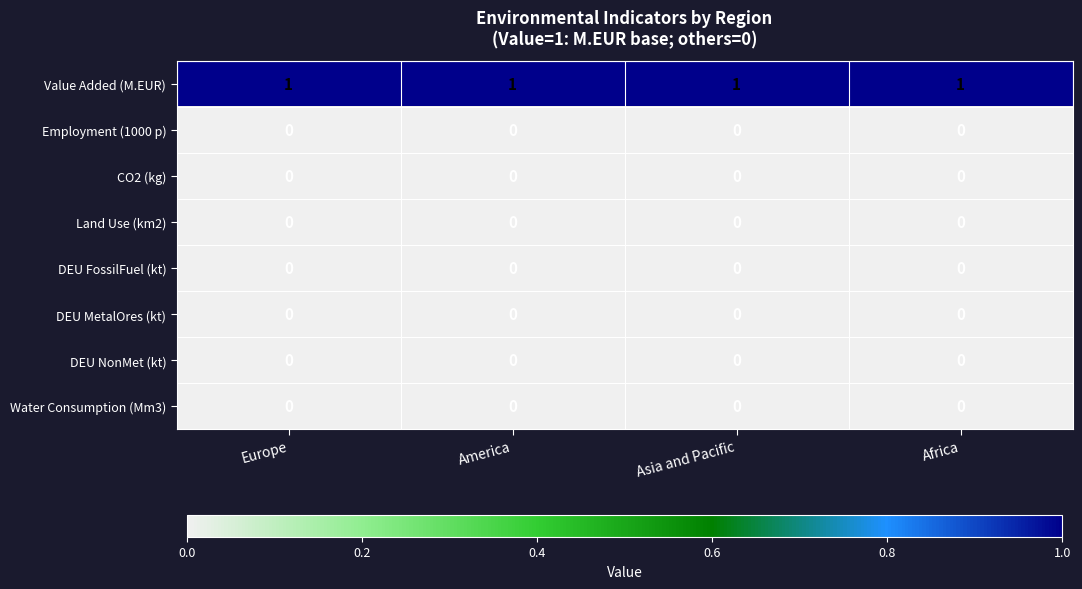

Is it true that CO2 (kg) equals 0 at Asia and Pacific?

True